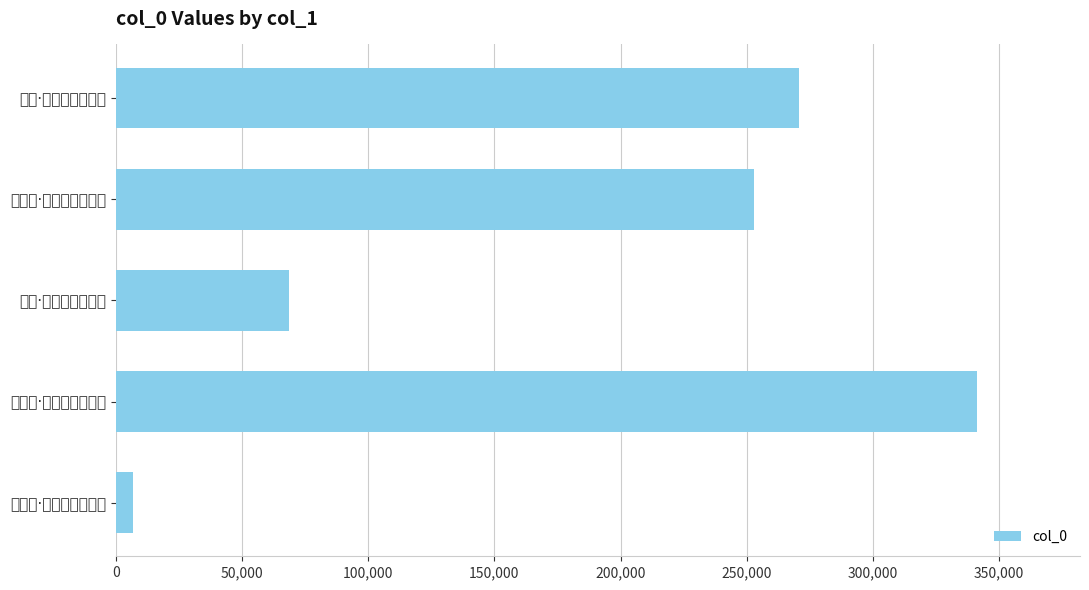

Count the number of values greater than 252974.

2